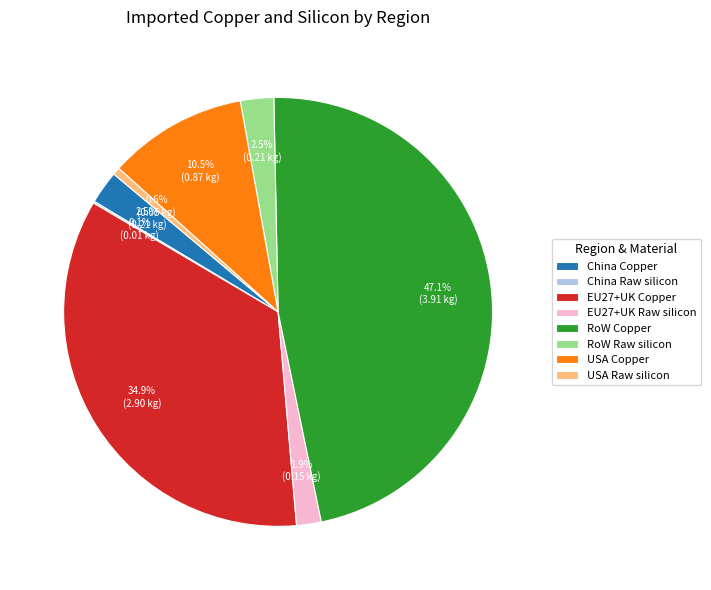

Is the sum of EU27+UK Raw silicon and RoW Raw silicon greater than half?

No